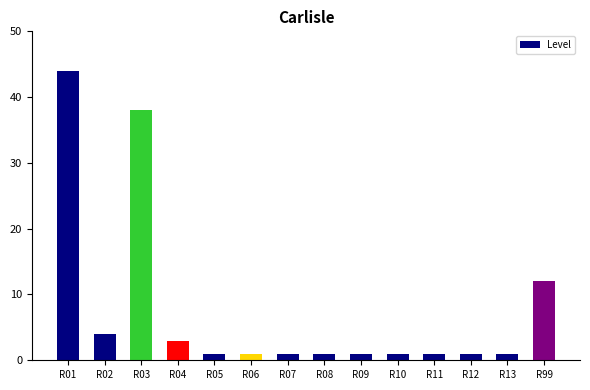

Are the bars grouped side by side (vs. stacked)?

No